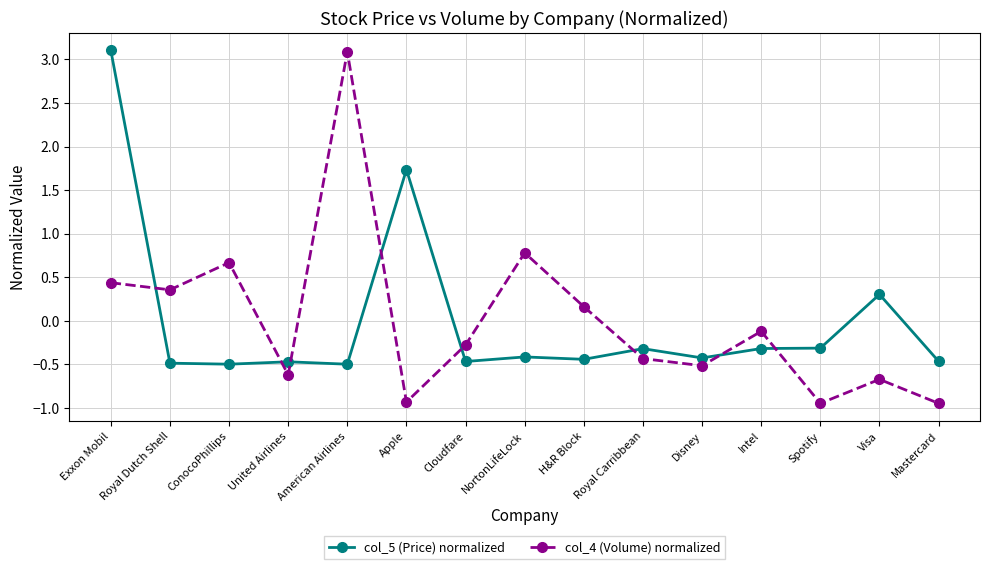

At which label does col_5 (Price) normalized reach its peak?

Exxon Mobil